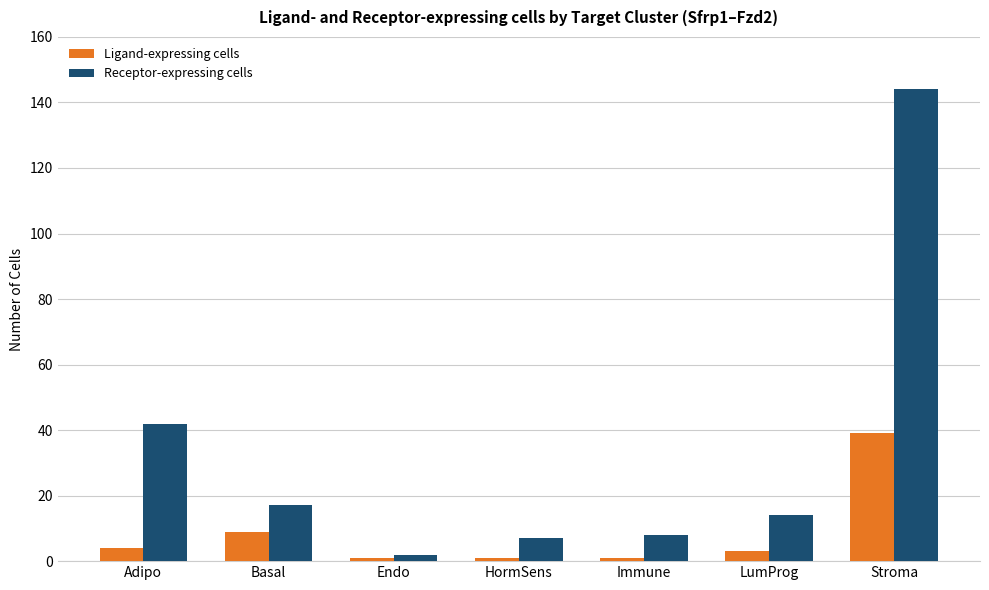

What is the sum of all Receptor-expressing cells values?

234